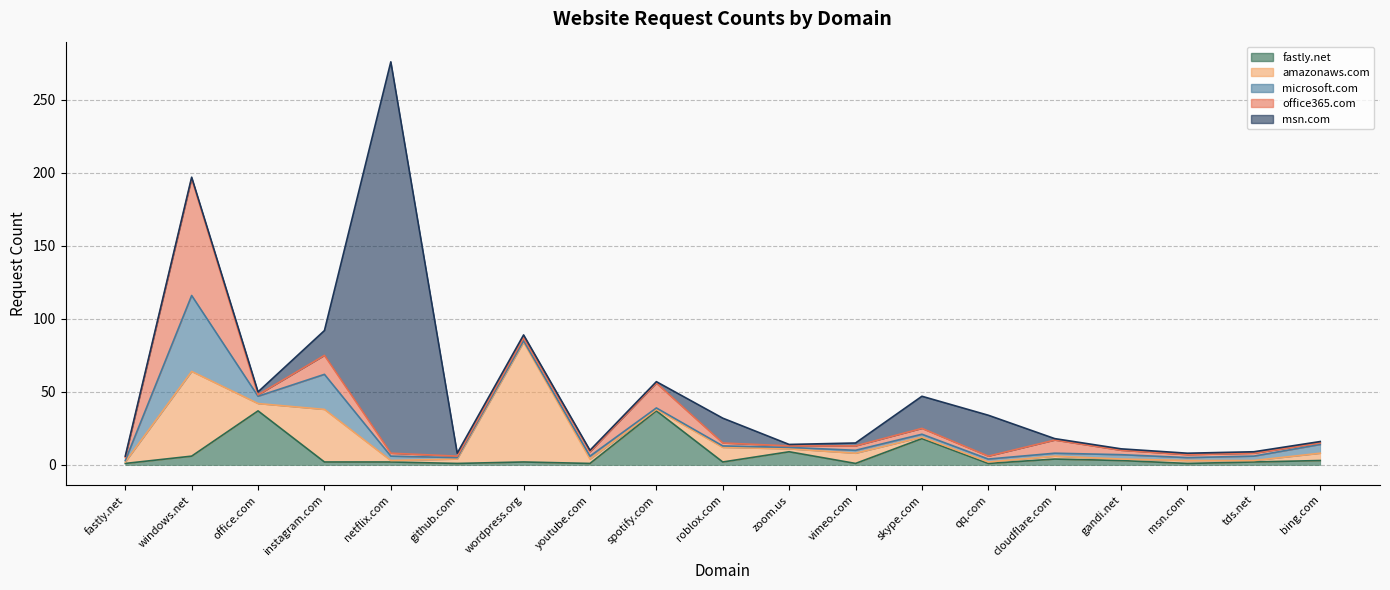

Rank the series at windows.net from highest to lowest value.

office365.com, amazonaws.com, microsoft.com, fastly.net, msn.com